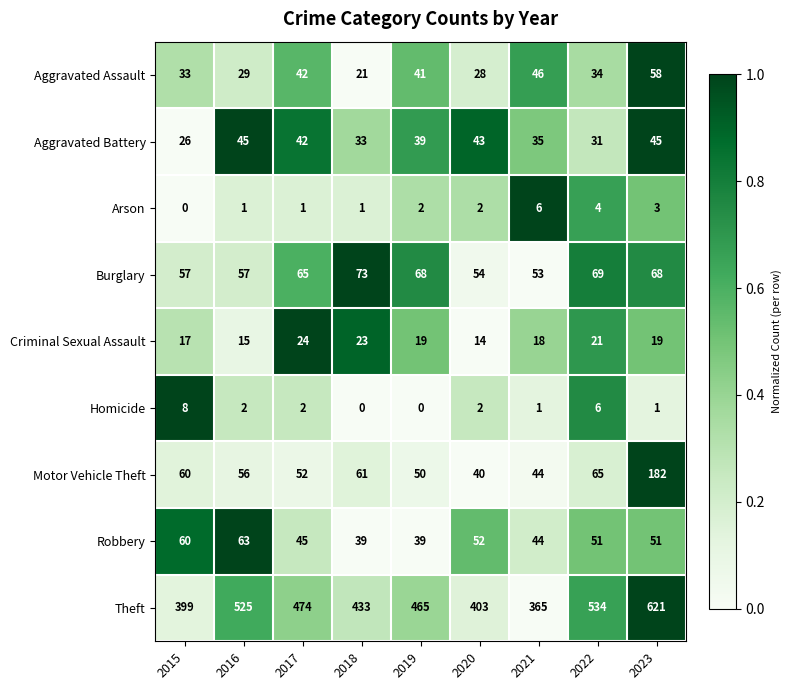

Read the Criminal Sexual Assault value at 2017, to the nearest 5.

25